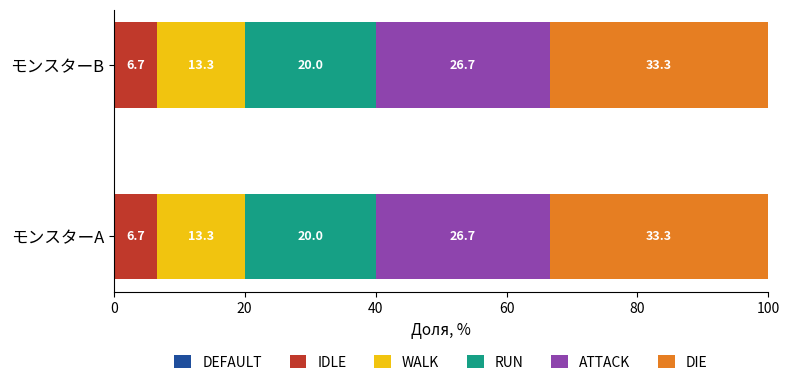

The IDLE series shows 6.7 at モンスターB. True or false?

True